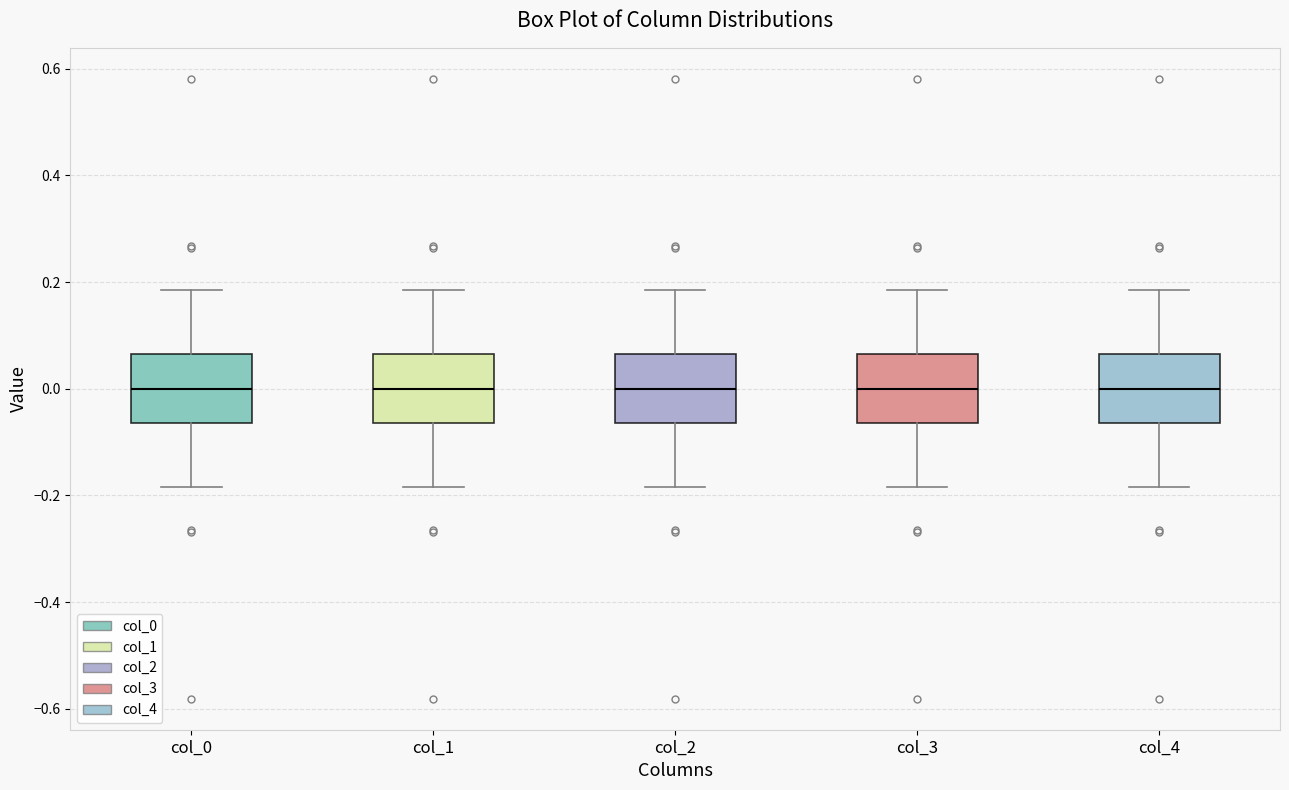

Where does the upper whisker of the box for col_4 end on the y-axis? The values are not printed on the chart, so give them approximately, as read against the axis.

0.18